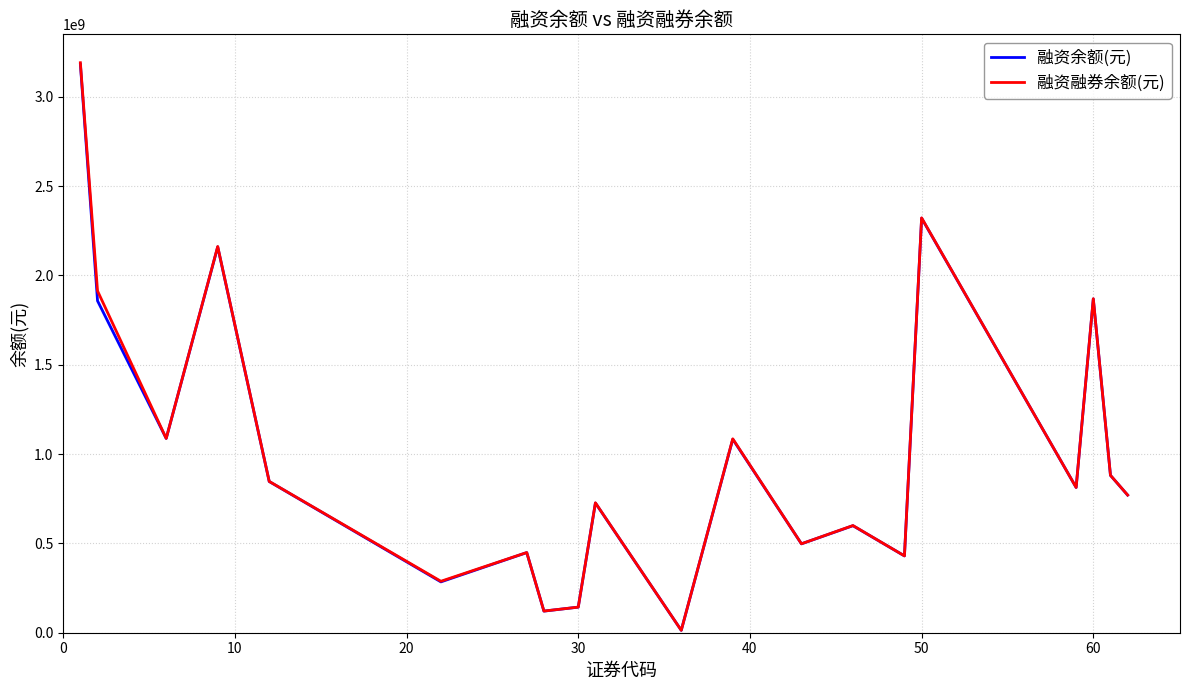

What is the maximum value shown in the chart?

3190375120